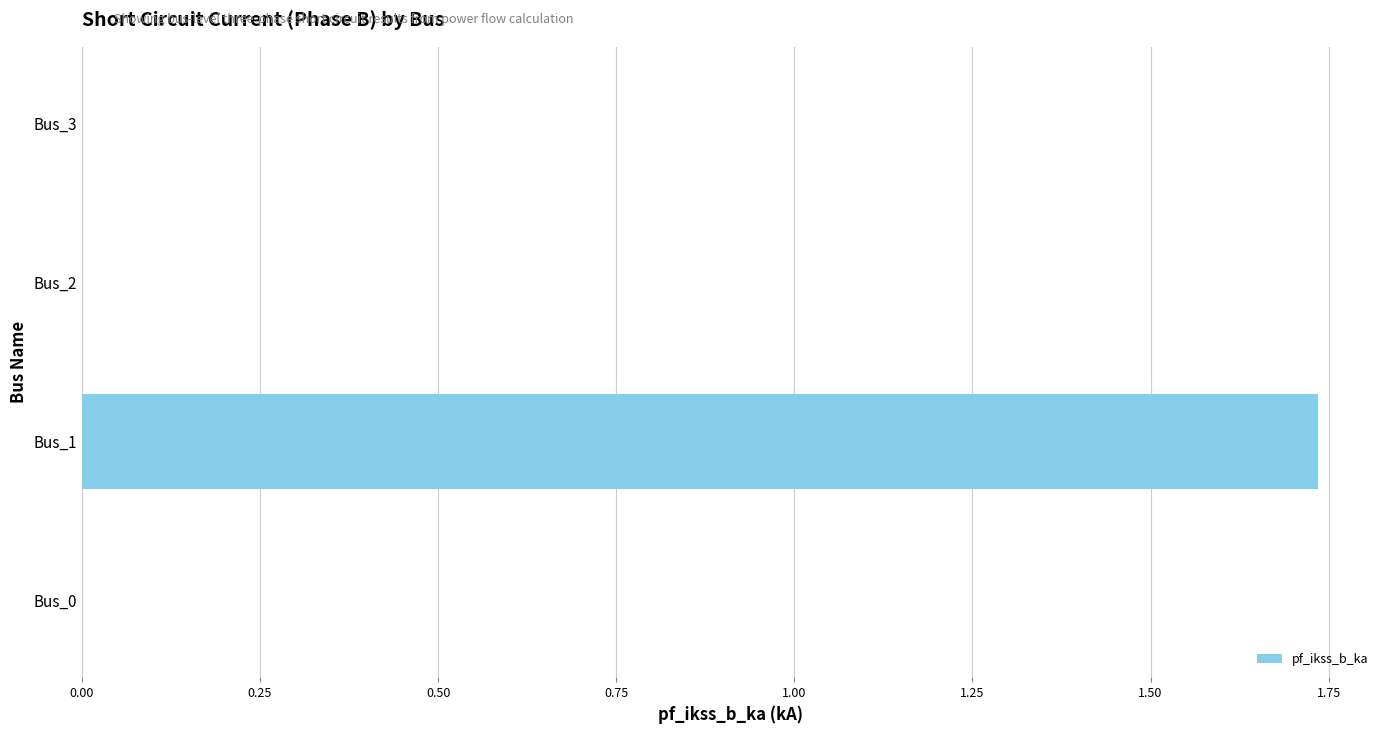

True or false: the data shows -1.1 at Bus_0.

False